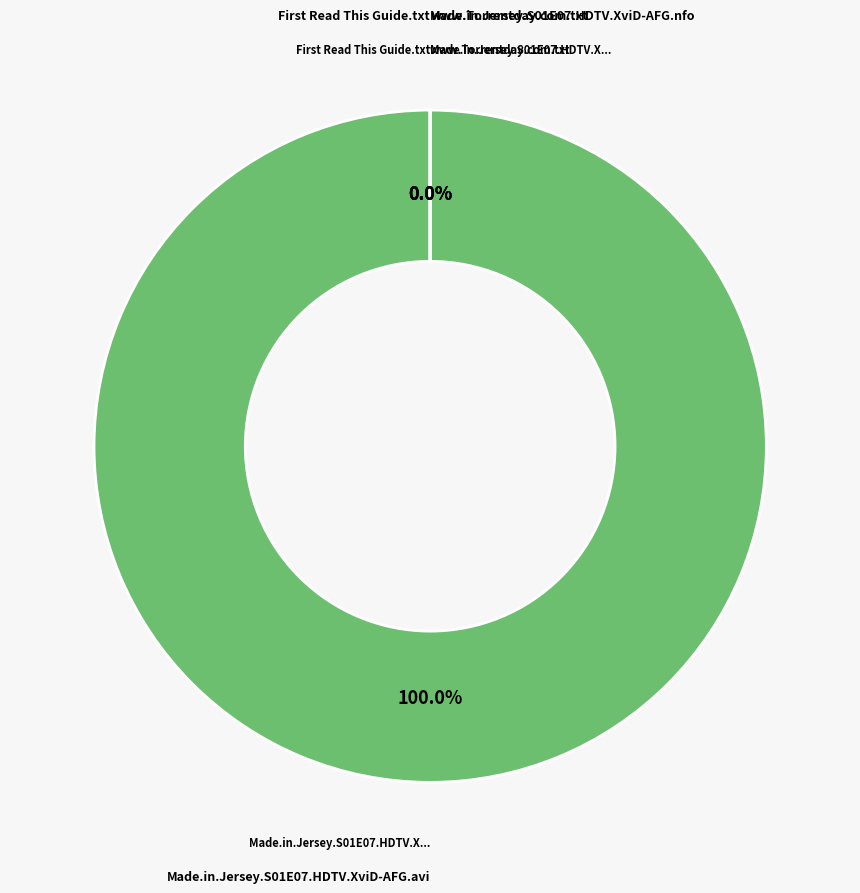

True or false: www.Torrentday.com.txt accounts for 6% of the total.

False